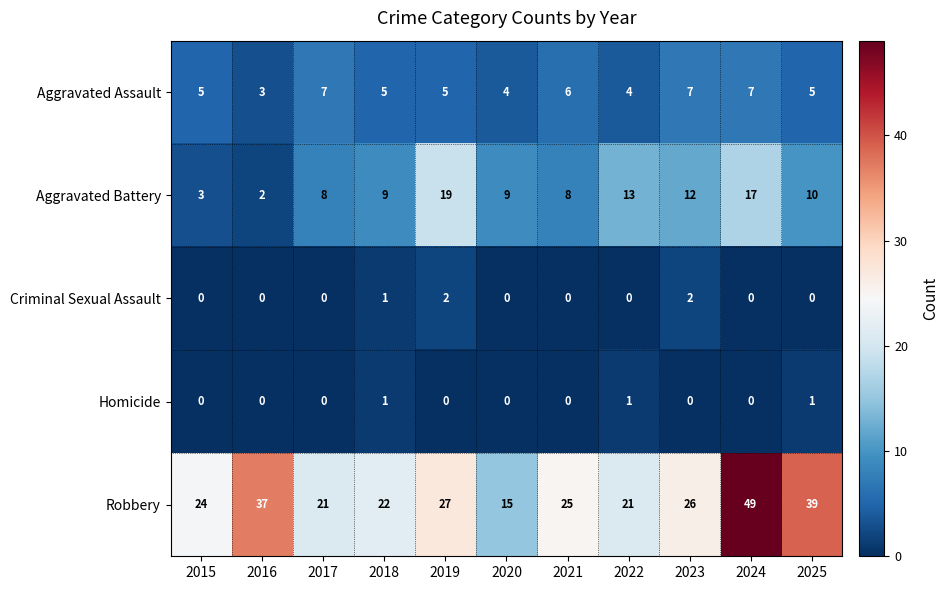

The value of Aggravated Battery at 2022 is 22. True or false?

False